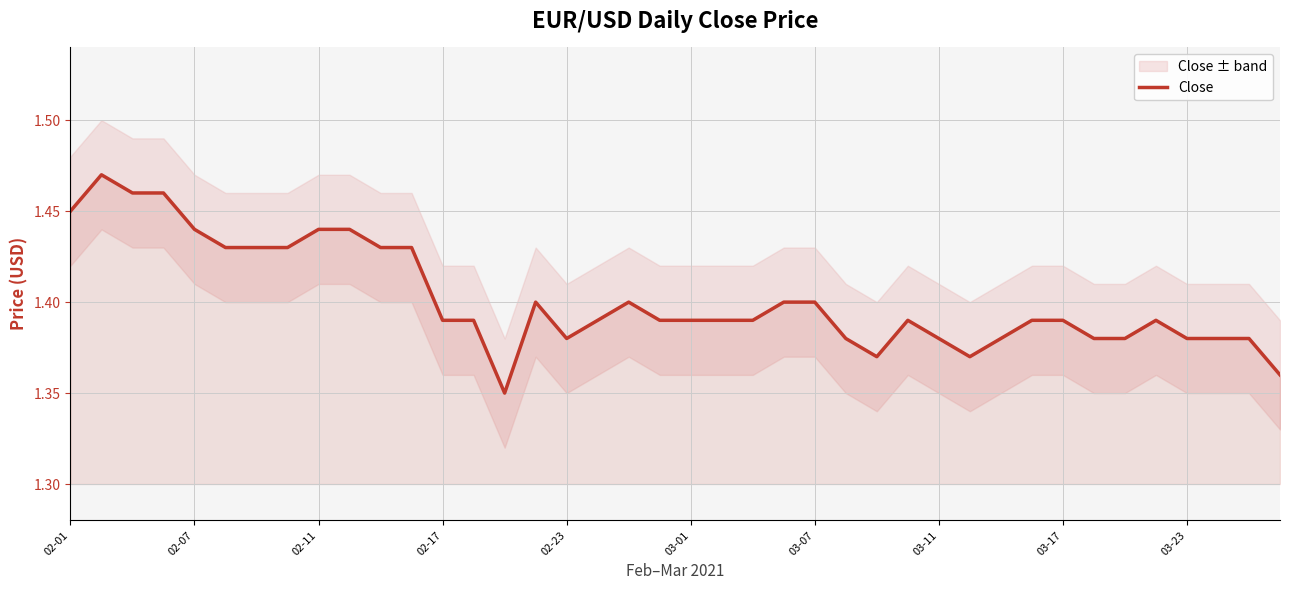

What is the smallest value displayed?

1.4